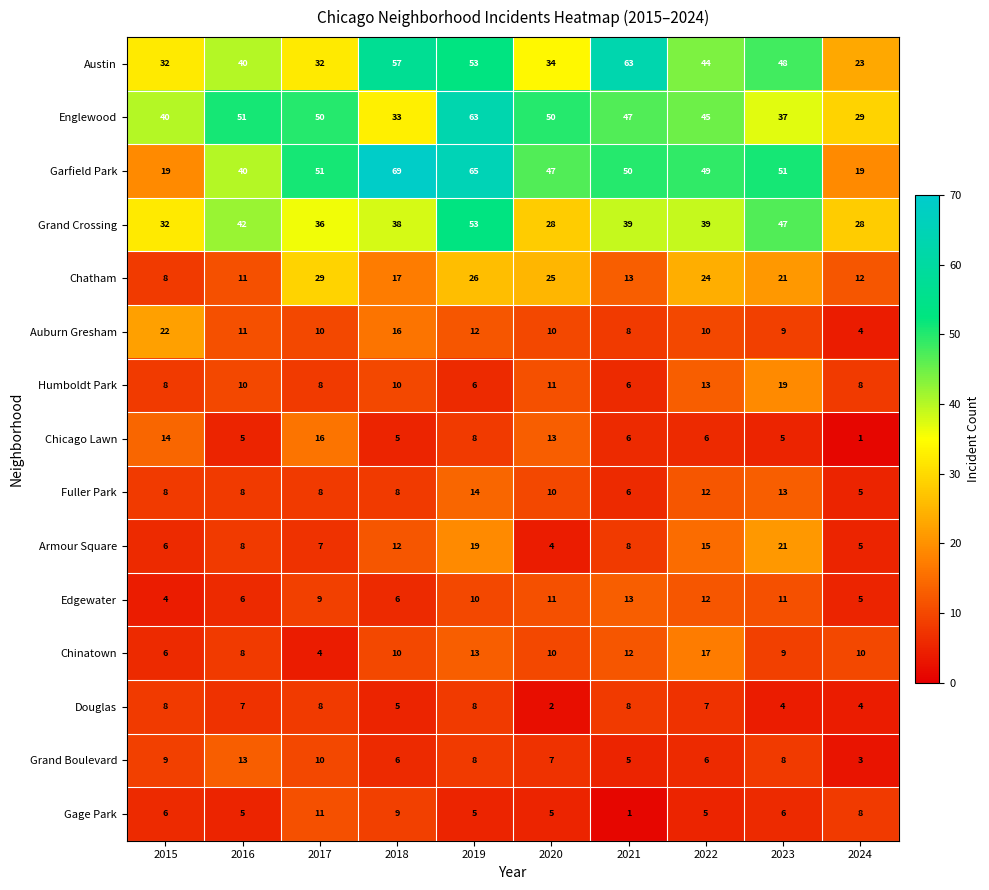

Is it true that Grand Crossing equals 28 at 2024?

True